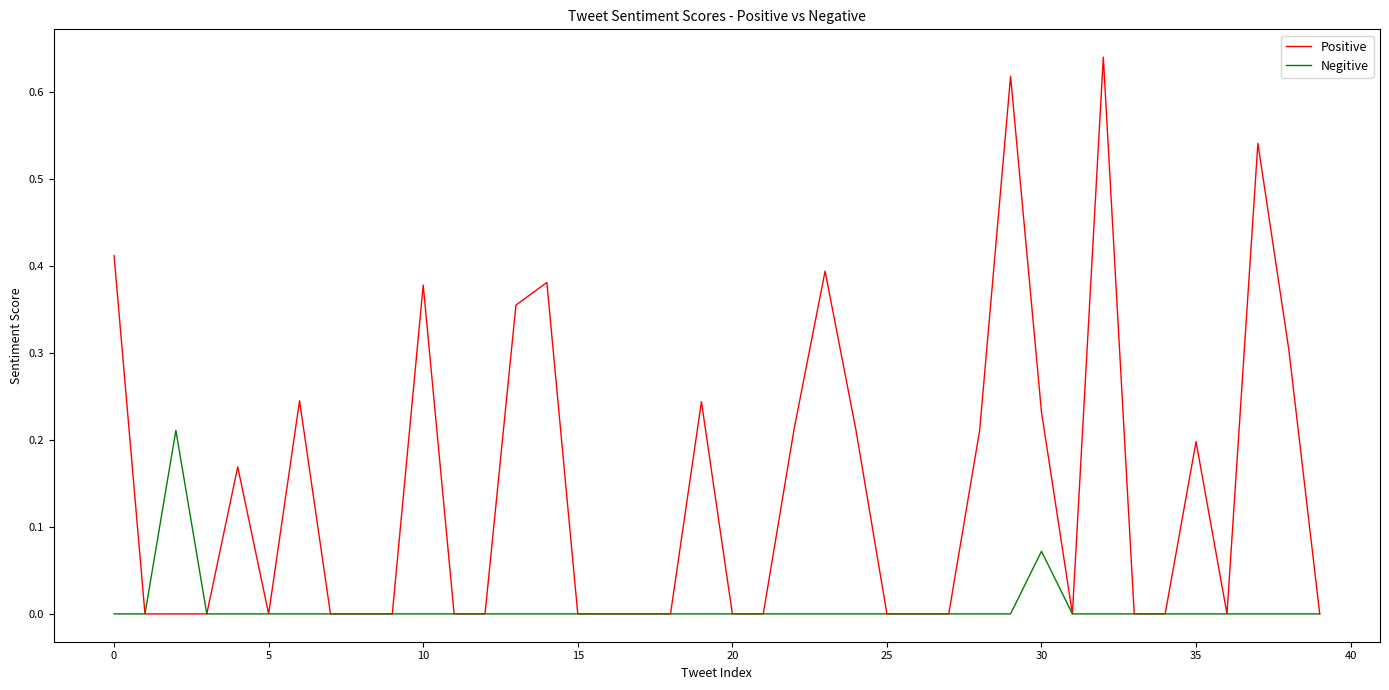

Which series has the widest spread of values?

Positive